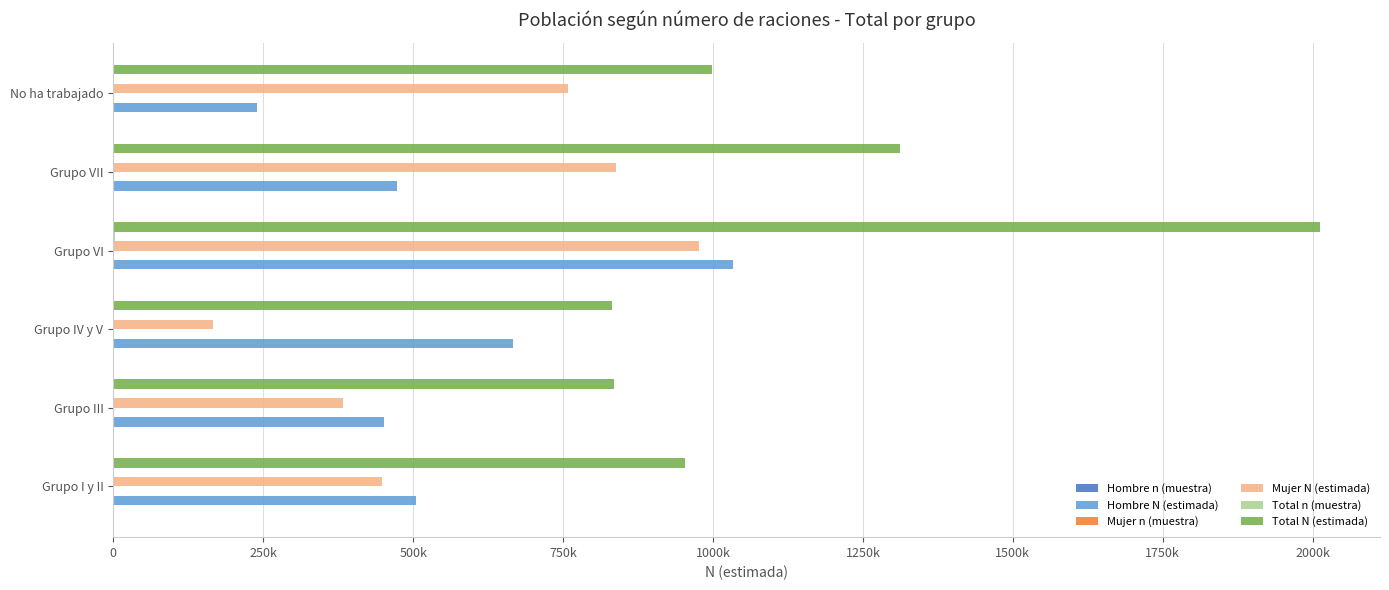

How many values in the Mujer N (estimada) series exceed 758584?

2